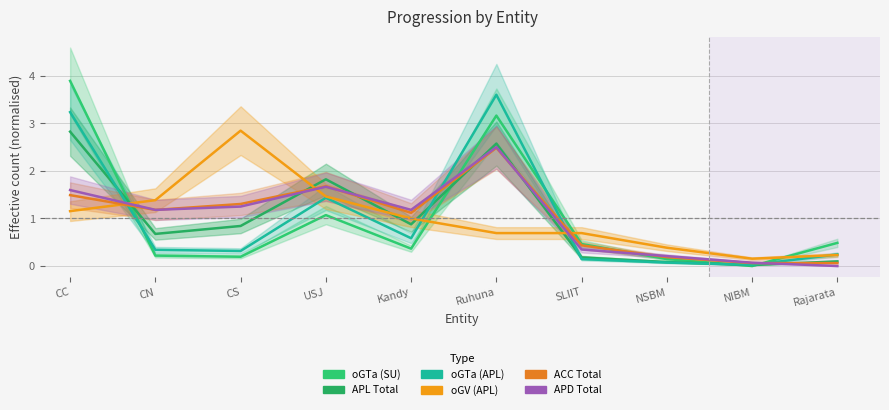

What is the label of the 6th point from the left?

Ruhuna